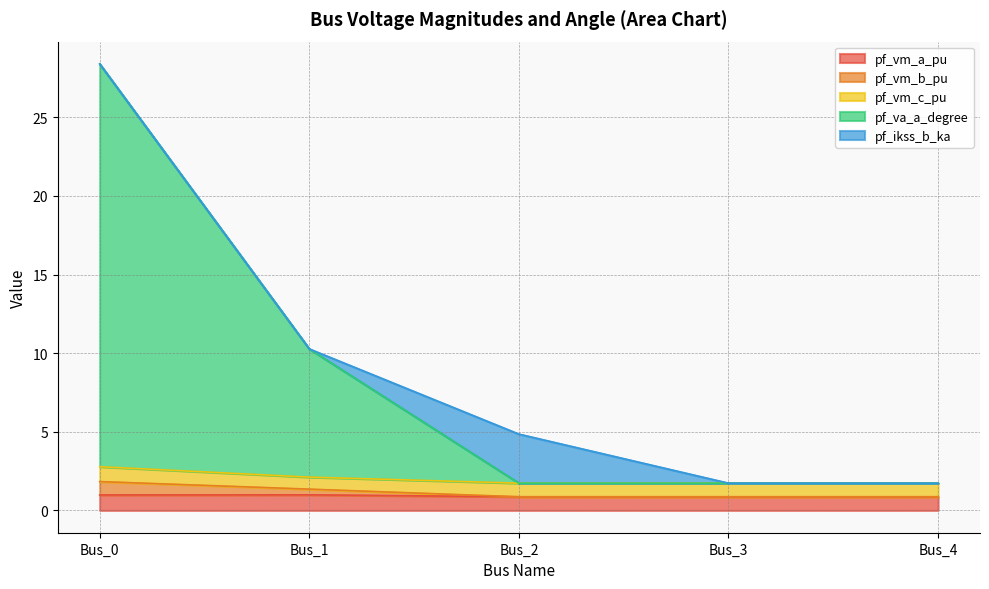

Which label corresponds to the largest value in the chart?

Bus_0